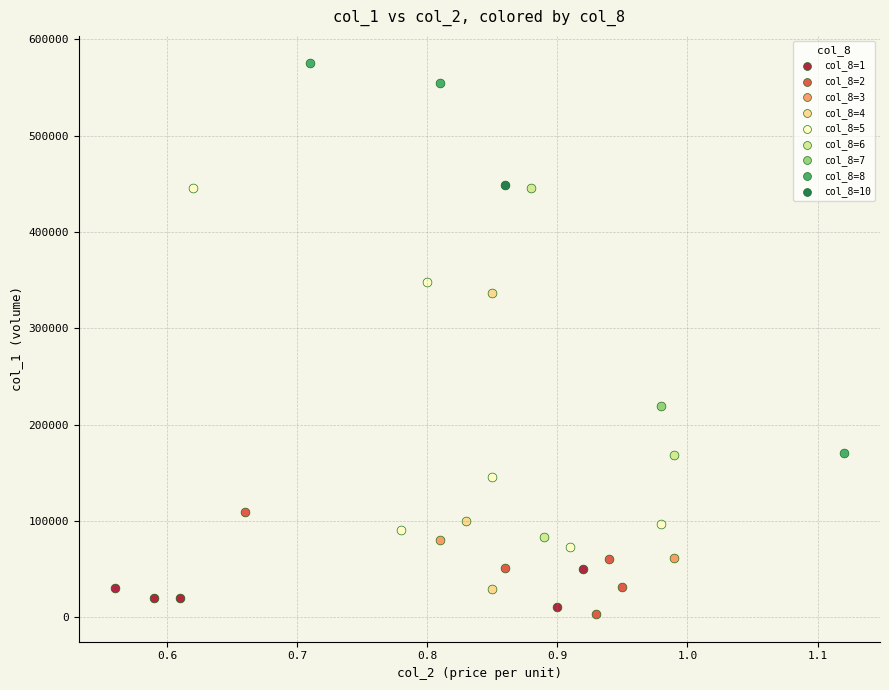

Which series reaches the maximum Y coordinate?

col_8=8